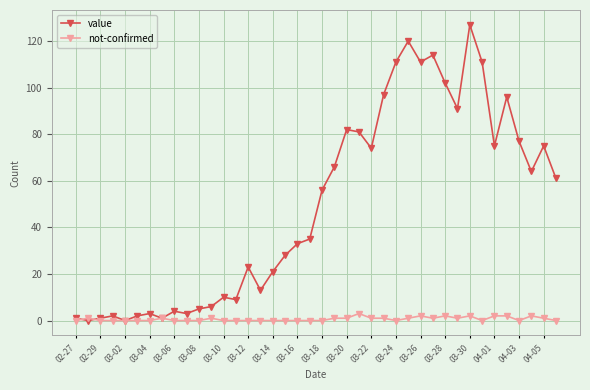

What is the highest value of the not-confirmed series?

3